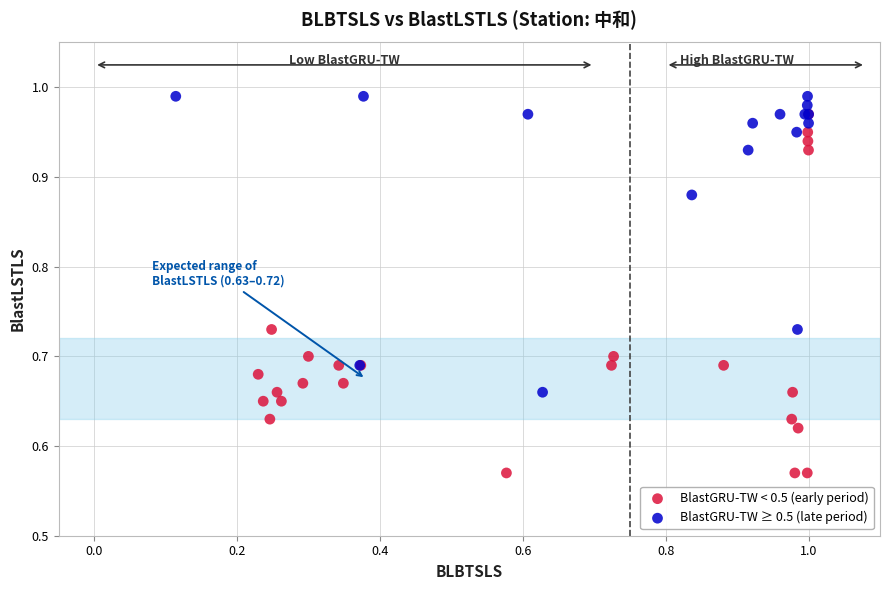

Which series contains the lowest Y value?

BlastGRU-TW < 0.5 (early period)